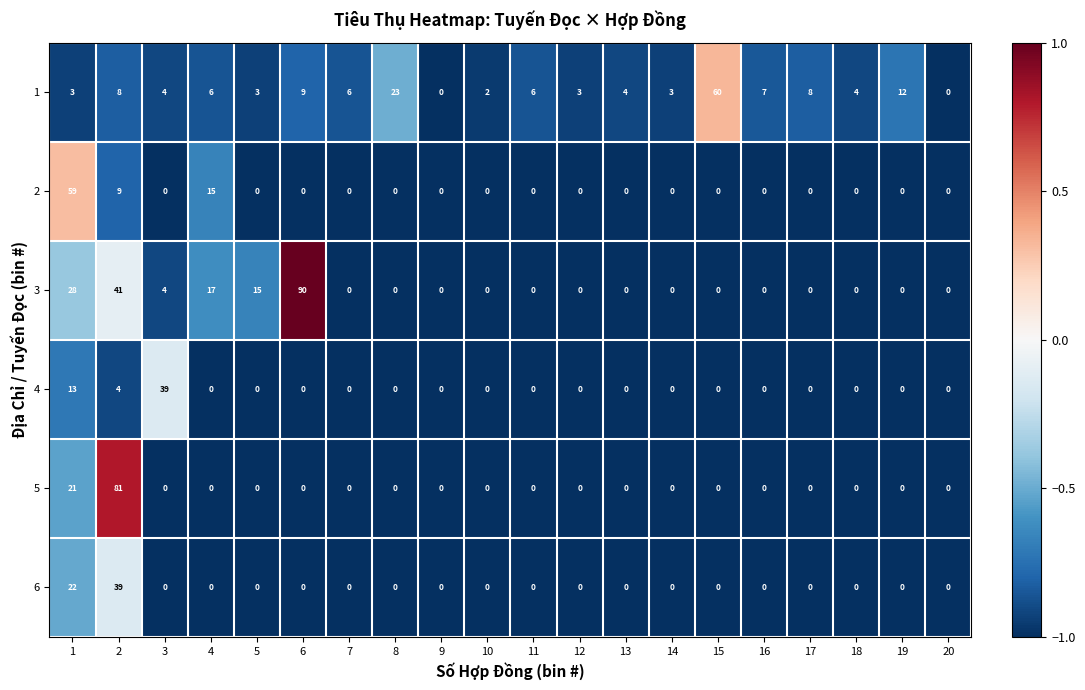

Rank the series at 1 from highest to lowest value.

2, 3, 6, 5, 4, 1